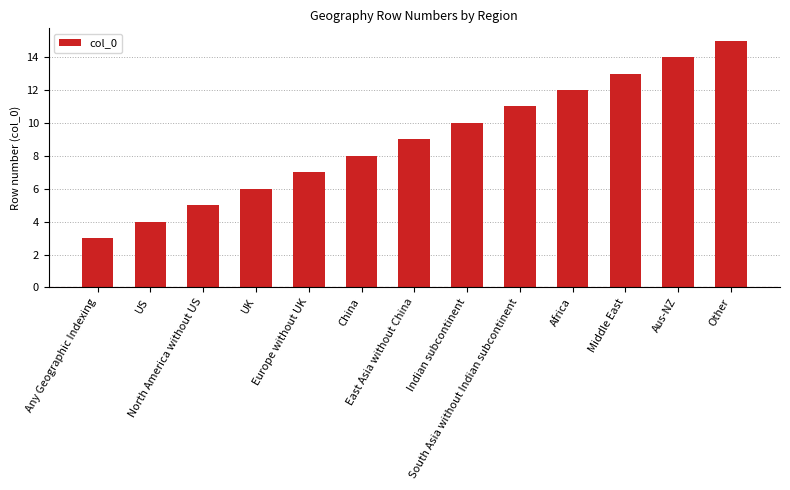

What is the smallest value displayed?

3